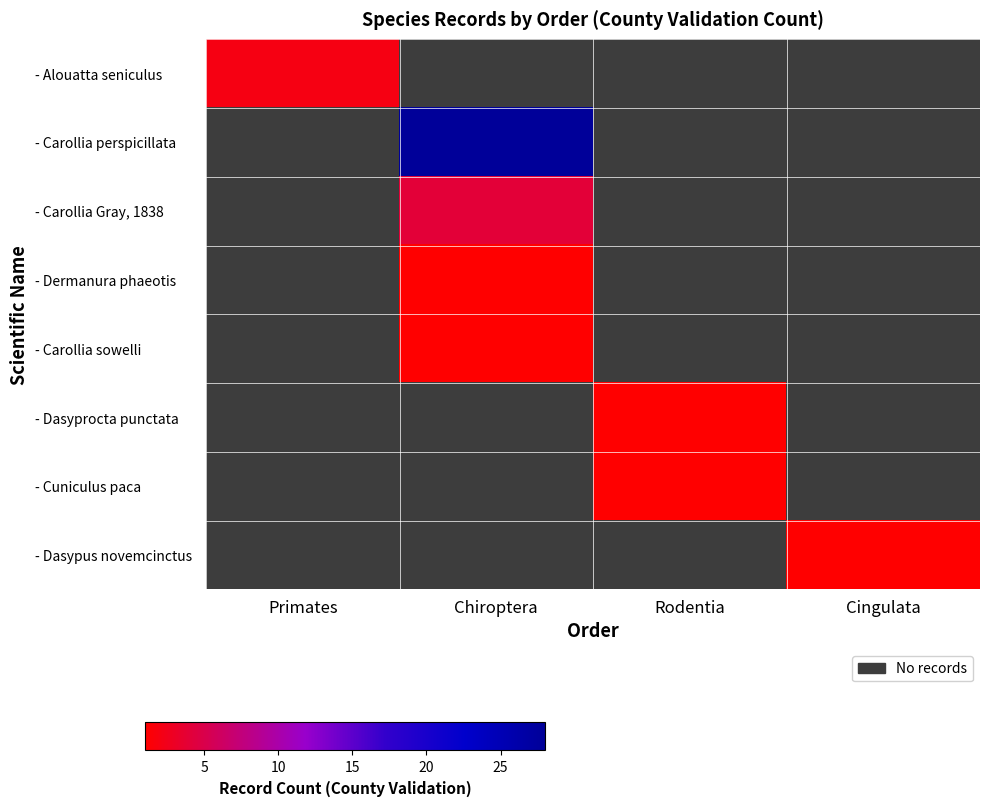

Rank the series by their maximum value, from highest to lowest.

- Carollia perspicillata, - Carollia Gray, 1838, - Alouatta seniculus, - Dermanura phaeotis, - Carollia sowelli, - Dasyprocta punctata, - Cuniculus paca, - Dasypus novemcinctus